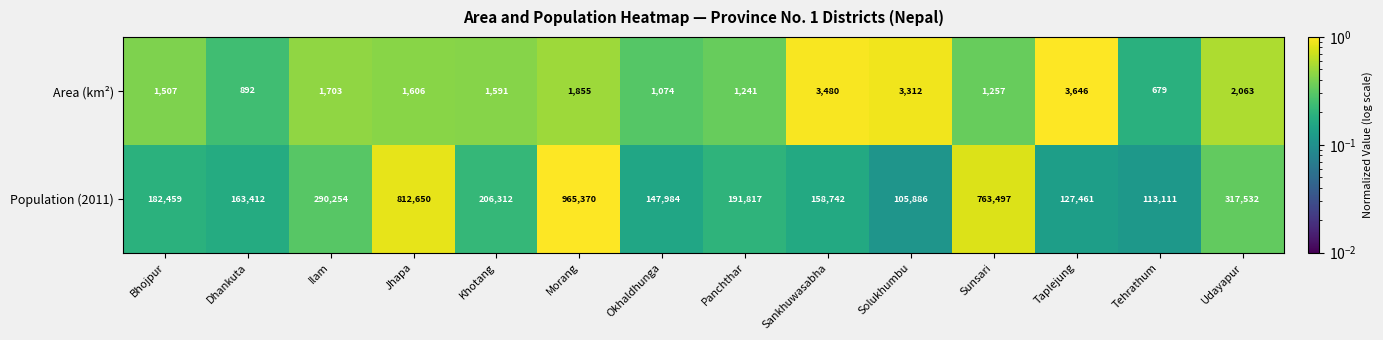

Which series changed the most between Dhankuta and Sankhuwasabha?

Population (2011)